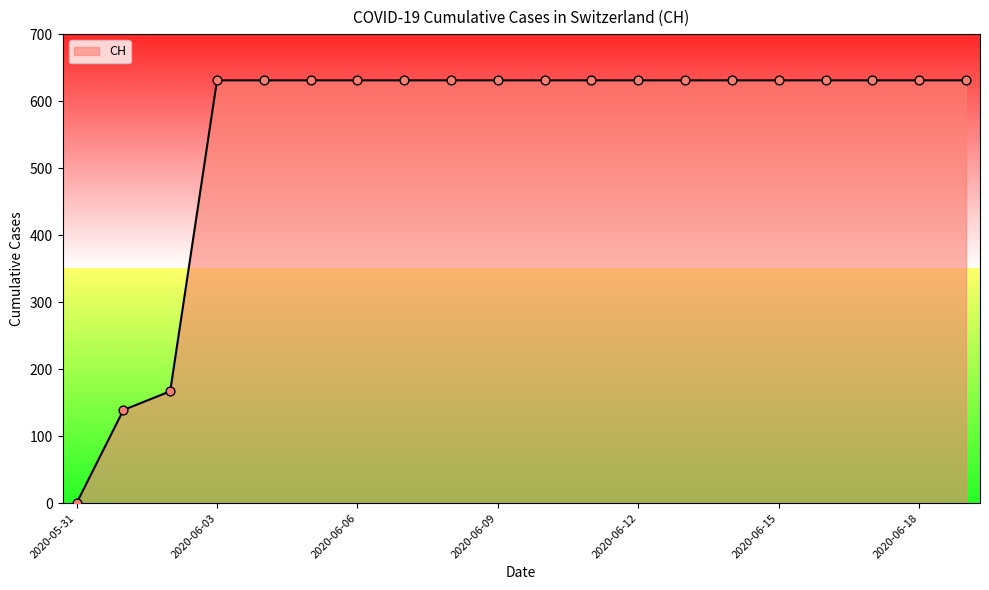

What is the difference between the maximum and minimum values?

631